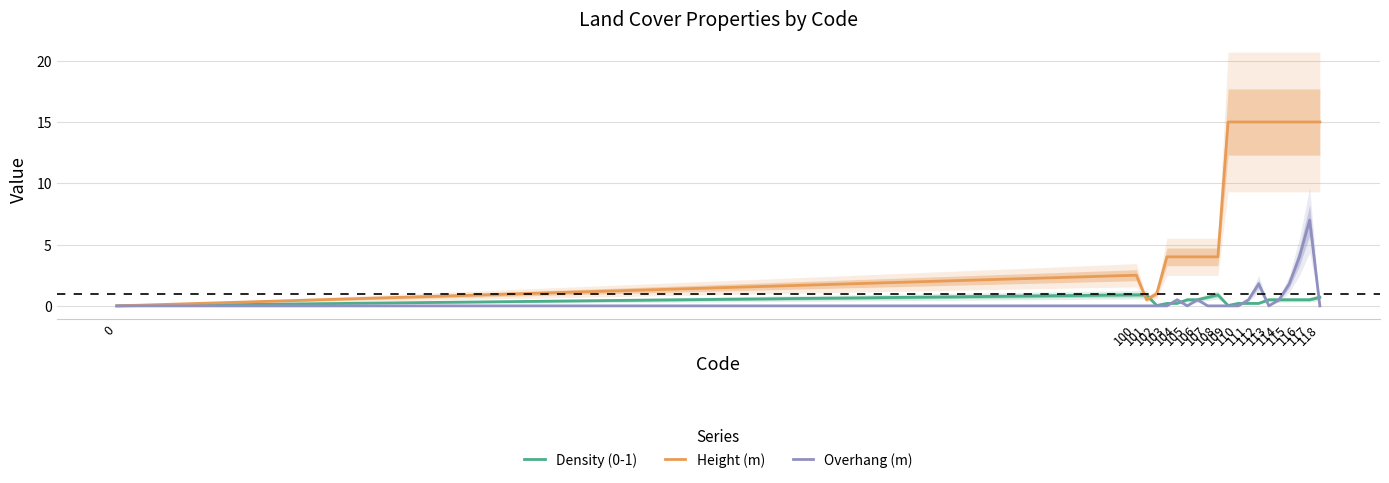

At 106, list the series in order from largest to smallest.

Height (m), Density (0-1), Overhang (m)